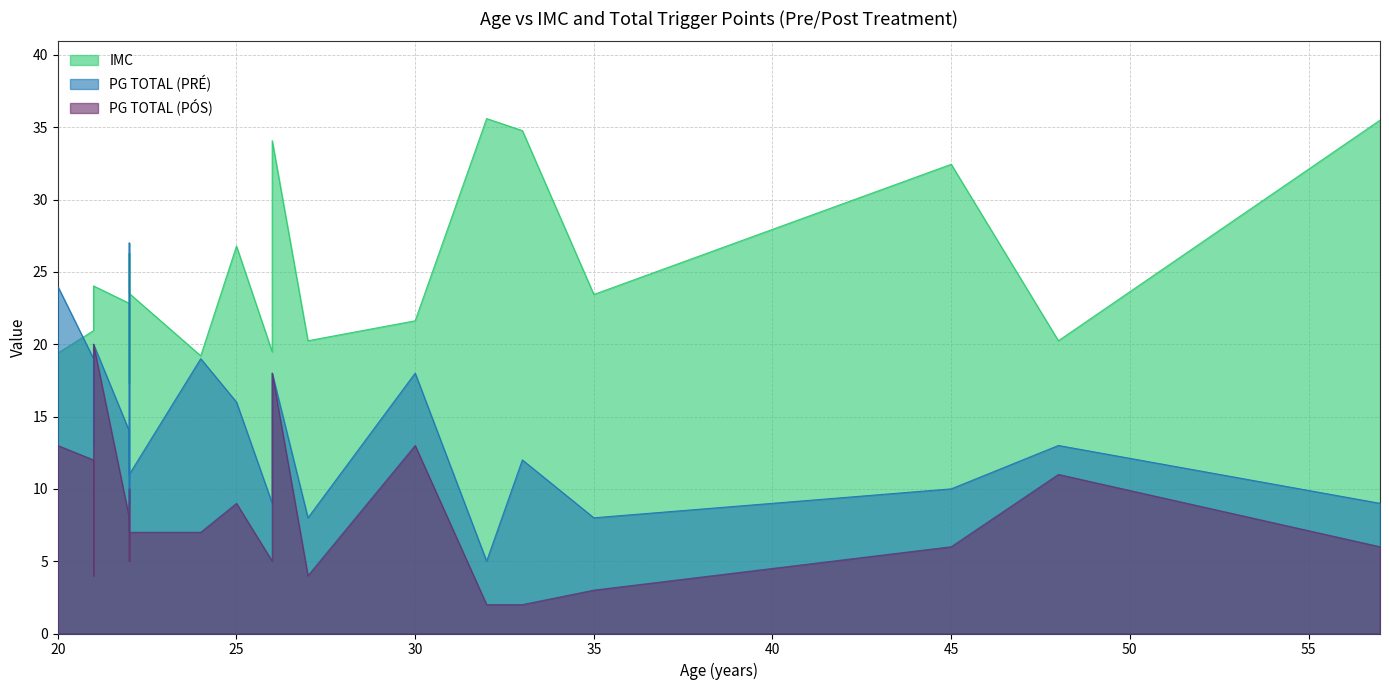

The IMC series shows 20.2 at 48. True or false?

True